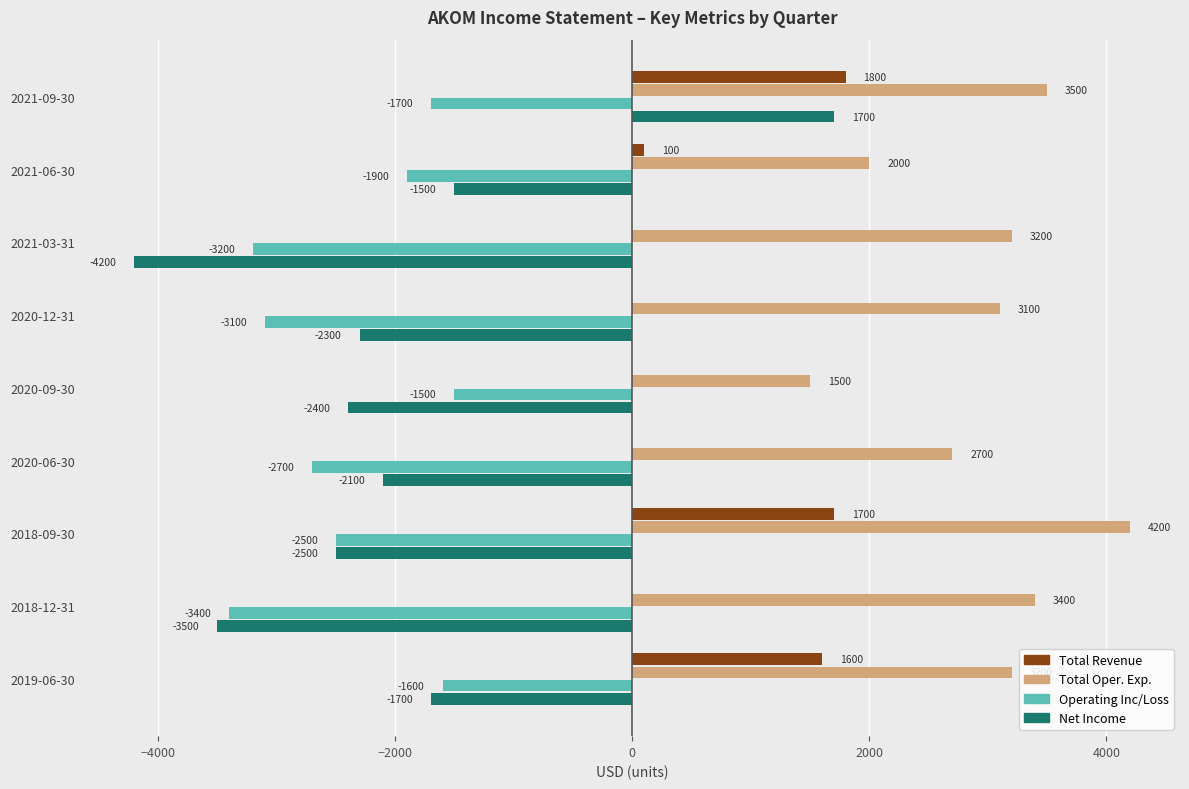

How many positive values does the Total Revenue series have?

4